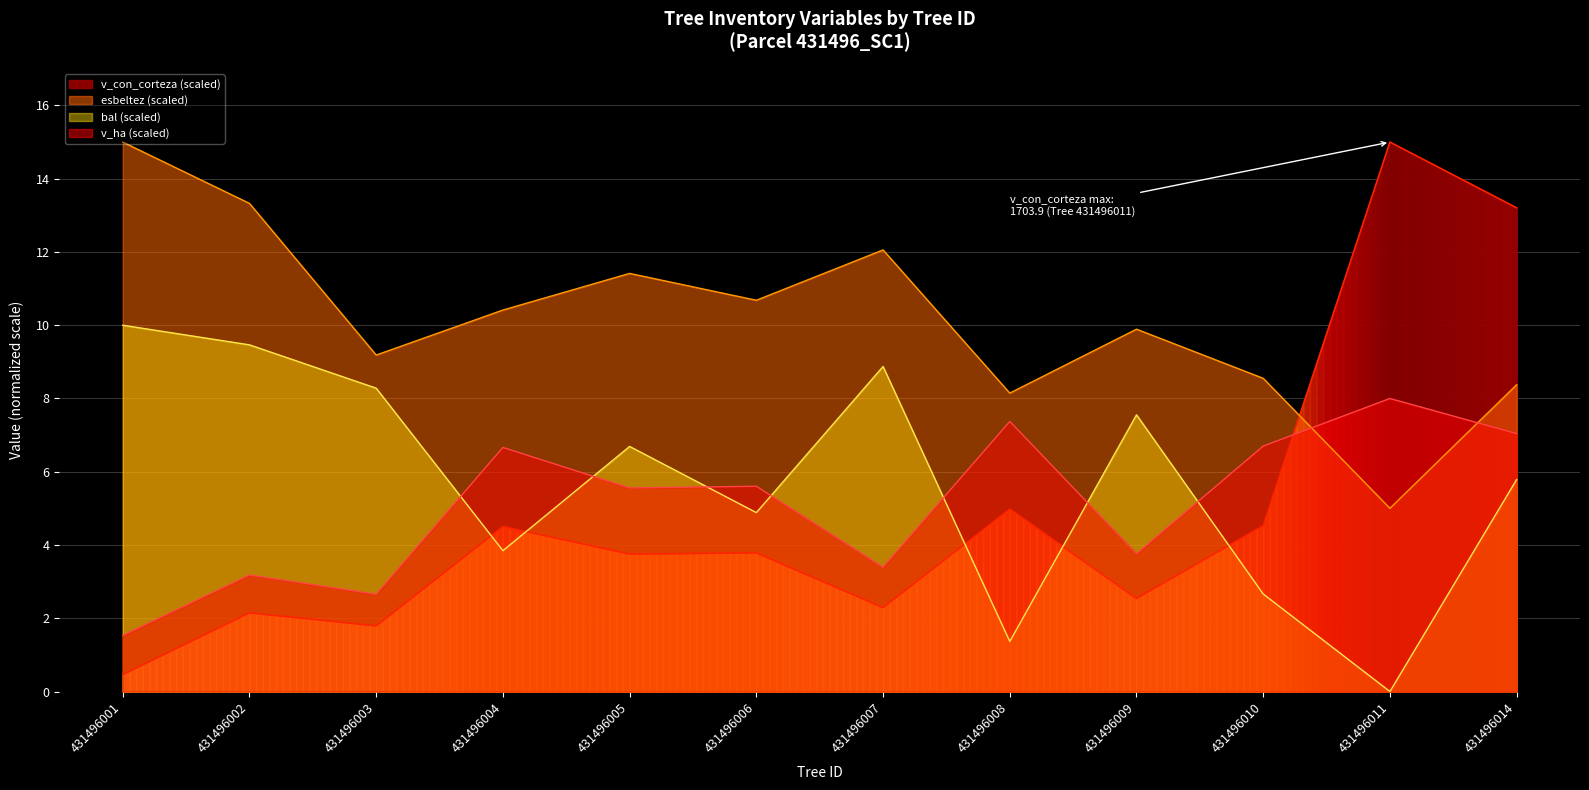

True or false: esbeltez and v_ha cross at least once.

True